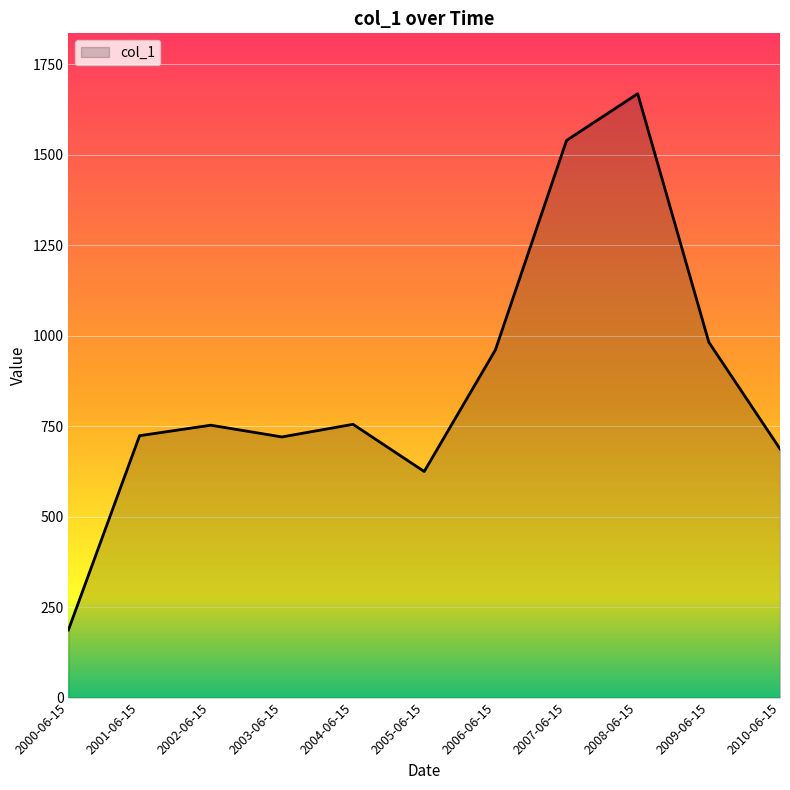

What is the ratio of the value at 2000-06-15 to the value at 2005-06-15?

0.3